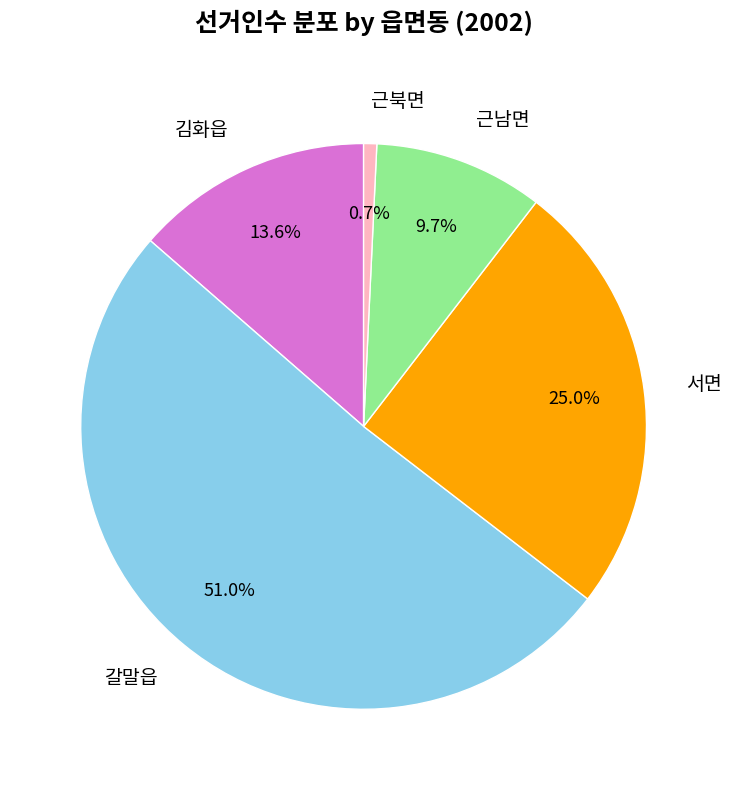

Is it true that 근북면 is 1% of the pie?

True